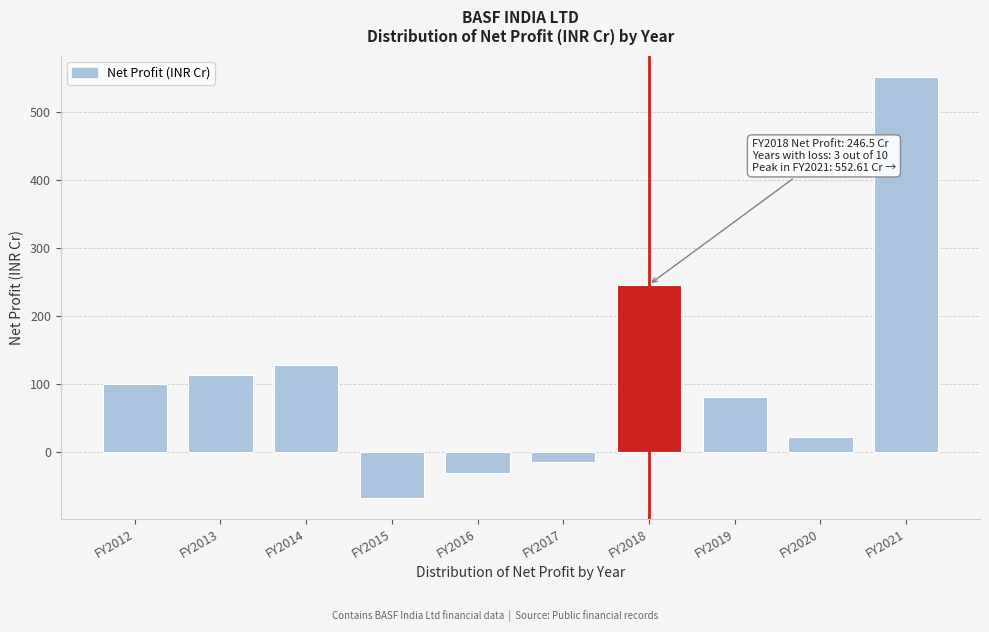

Reading right to left, extract all data points from this chart.

552.6	22.9	81.7	246.5	-14.1	-30.4	-66.9	127.9	114.1	100.9